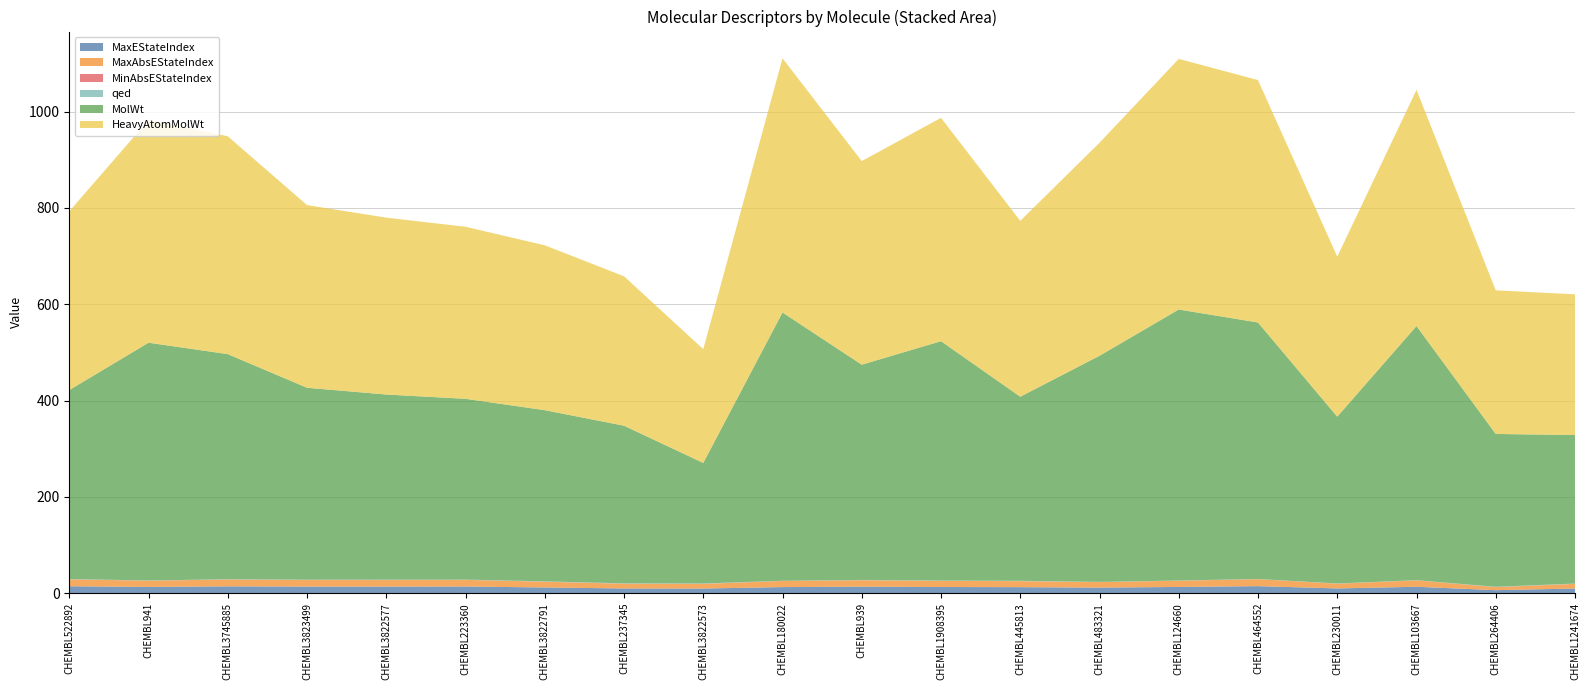

Reading left to right, list all the values displayed in this chart.

MaxEStateIndex: 14.3	12.9	14.2	13.6	13.6	13.8	11.8	9.8	9.6	12.6	13.5	12.8	12.5	11.5	12.9	14.6	9.8	13.2	6.2	9.6
MaxAbsEStateIndex: 14.3	12.9	14.2	13.6	13.6	13.8	11.8	9.8	9.6	12.6	13.5	12.8	12.5	11.5	12.9	14.6	9.8	13.2	6.2	9.6
MinAbsEStateIndex: 0.1	0.1	0.2	0.2	0.2	0.1	0.3	0.2	0.3	0.3	0.0	0.0	0.1	0.0	0.1	0.0	0.0	0.2	0.2	0.1
qed: 0.5	0.4	0.4	0.5	0.6	0.4	0.6	0.6	0.7	0.2	0.5	0.6	0.7	0.4	0.3	0.3	0.4	0.3	0.6	0.5
MolWt: 392.4	493.6	467.5	398.5	384.4	375.4	355.4	327.4	250.3	557.0	446.9	497.0	382.2	469.6	562.7	532.6	346.4	527.7	317.4	308.4
HeavyAtomMolWt: 371.3	462.4	452.3	379.3	367.3	357.3	342.3	310.2	236.2	527.8	422.7	463.8	365.1	442.3	520.4	503.4	332.2	490.4	298.2	292.2